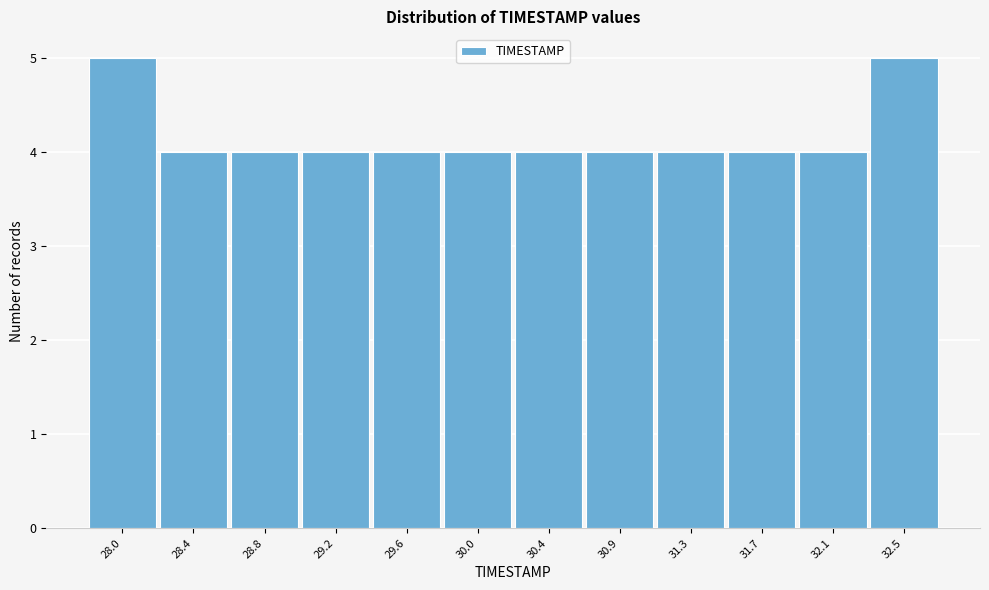

Reading left to right, list all the values displayed in this chart.

5	4	4	4	4	4	4	4	4	4	4	5